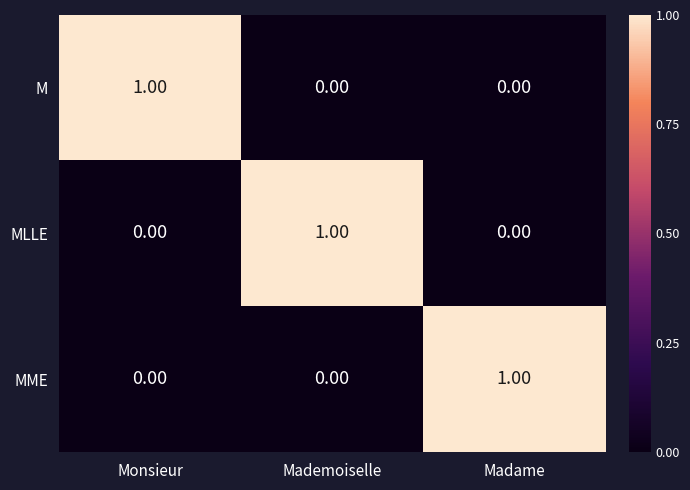

Which category has the highest value in the M series?

Monsieur